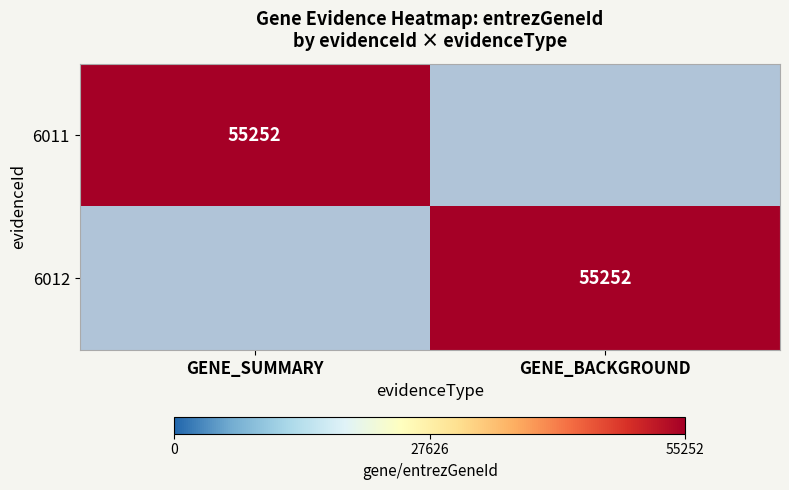

The value of 6012 at GENE_BACKGROUND is 33101. True or false?

False